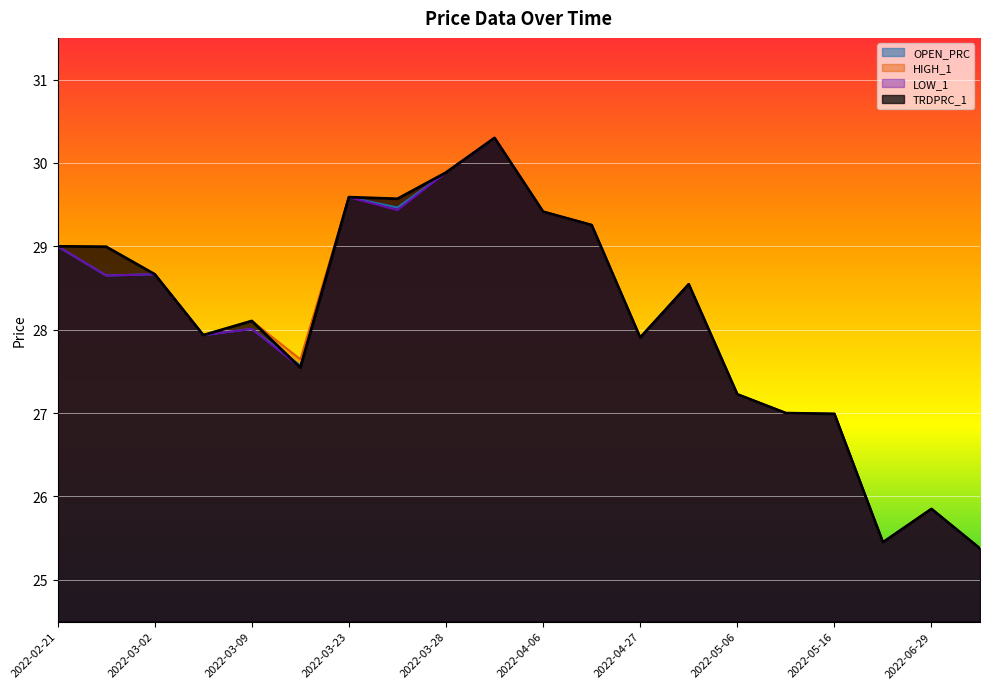

At which label is TRDPRC_1 closest to 27?

2022-05-09